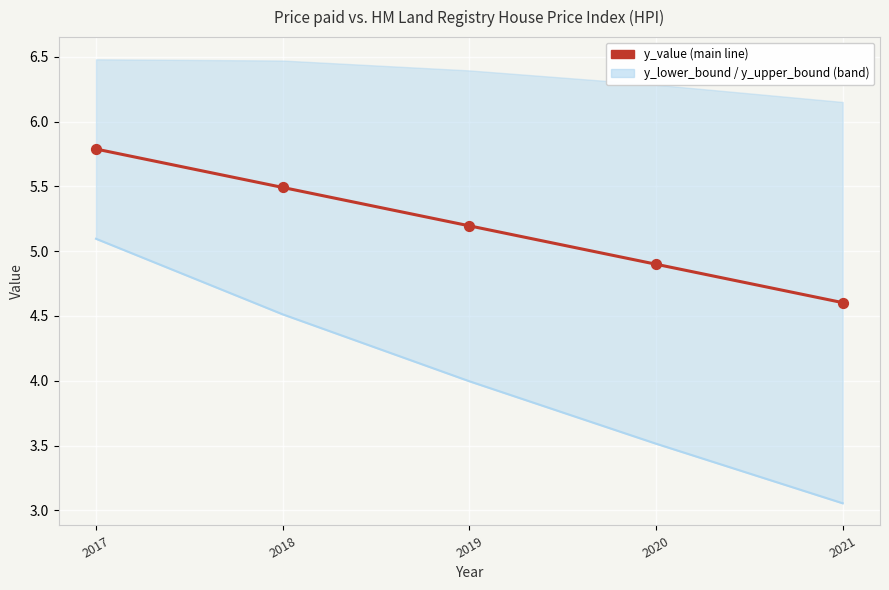

Which series reaches the maximum Y coordinate?

y_value